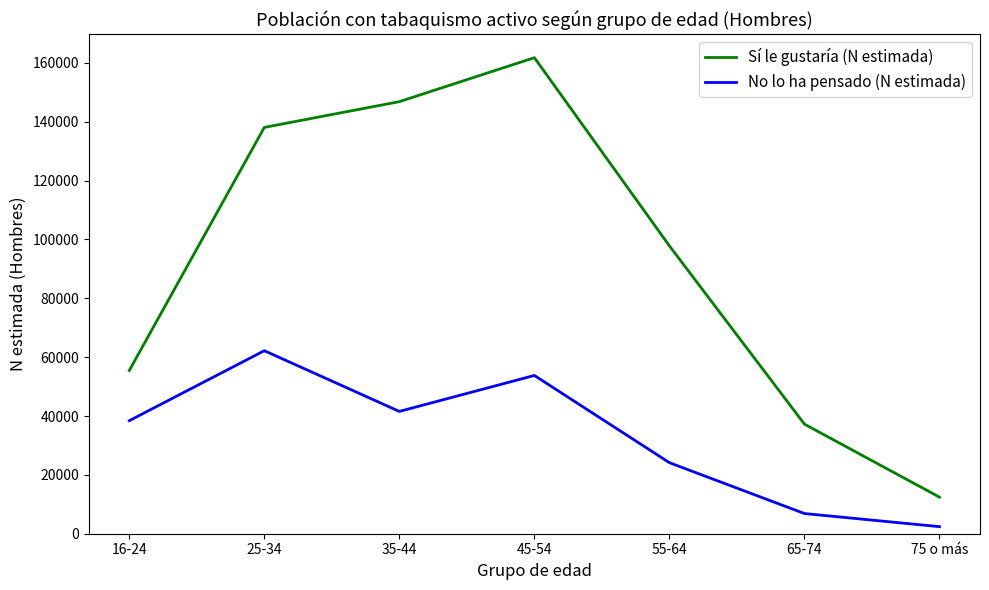

Read the Sí le gustaría (N estimada) value at 75 o más, to the nearest 50.

12450